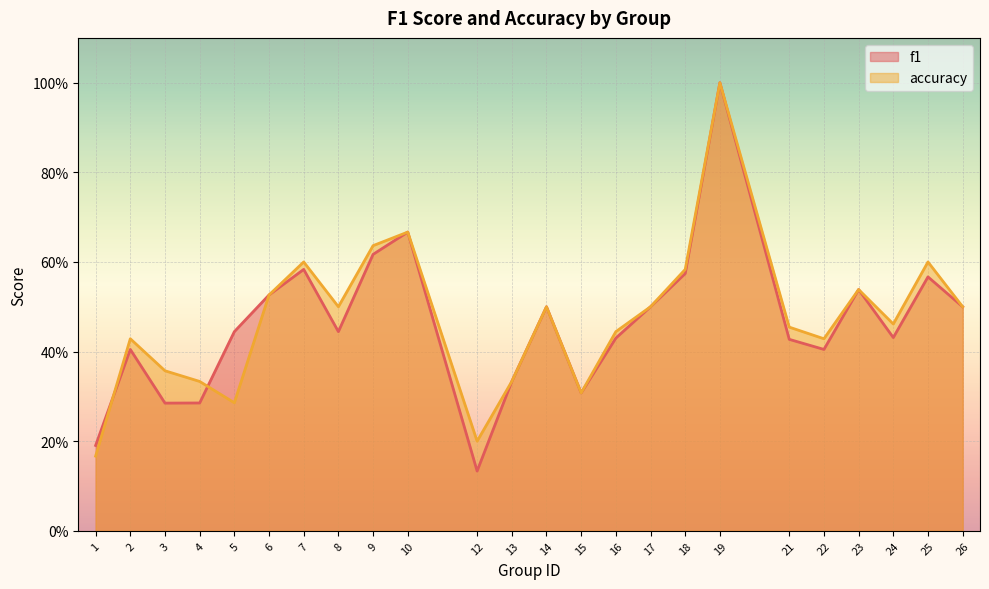

At which label is accuracy closest to 0?

1